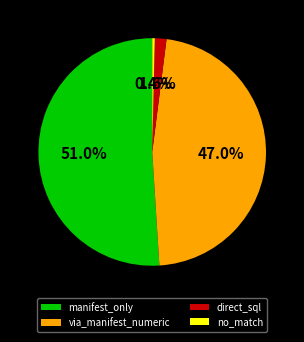

Rank the categories by value from lowest to highest.

no_match, direct_sql, via_manifest_numeric, manifest_only